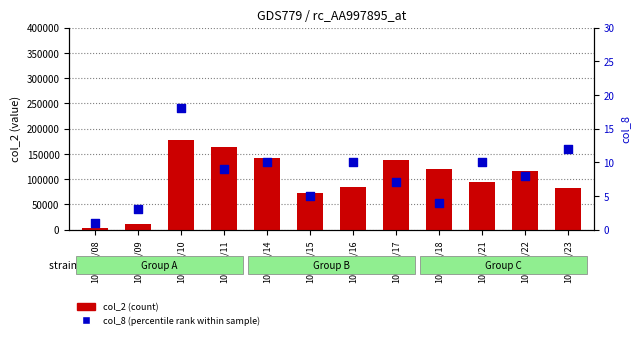

At which category is the sum across all series the highest?

100/02/10